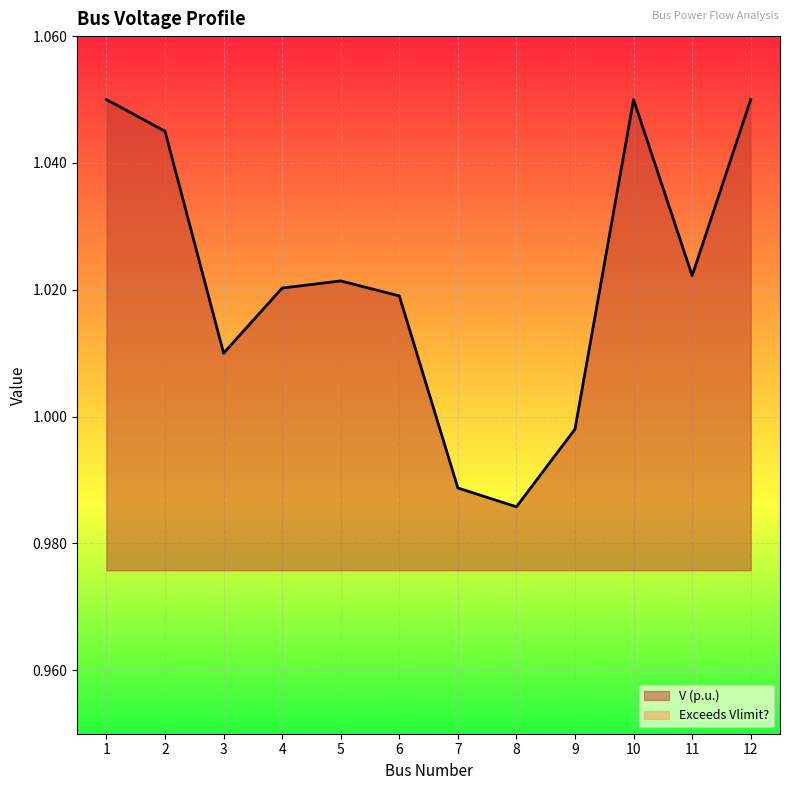

What is the difference between the second highest and second lowest values?

0.1